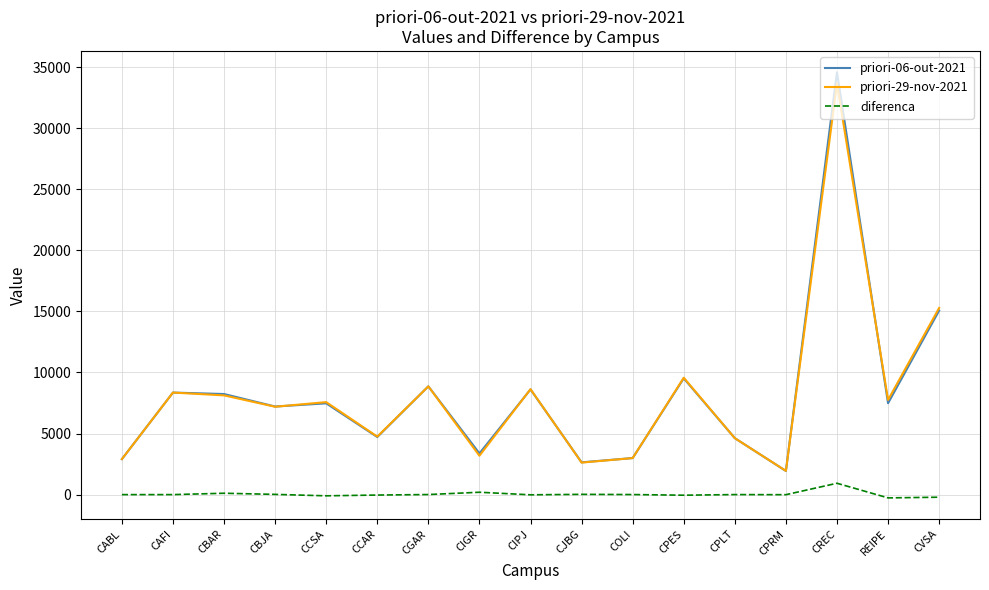

Which series has the largest range (max minus min)?

priori-06-out-2021